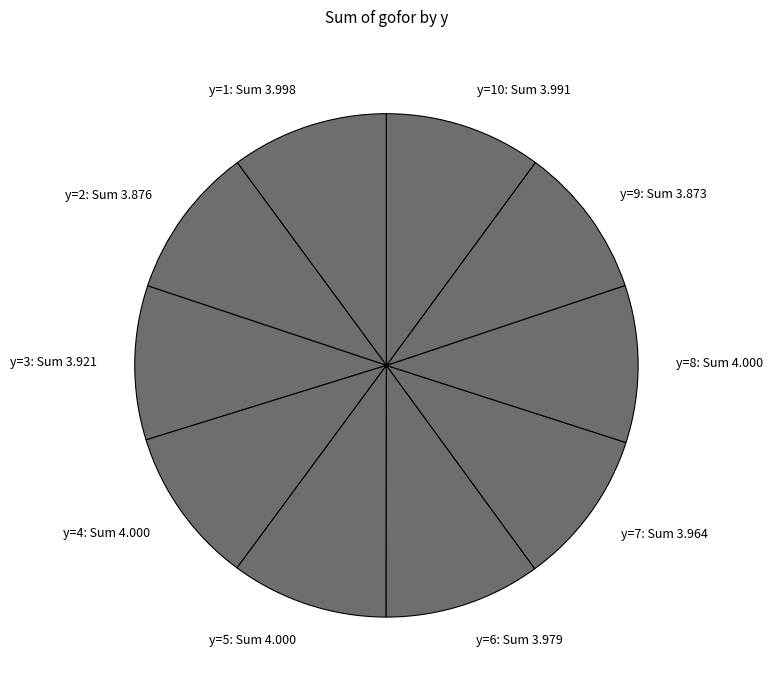

True or false: y=7: Sum 3.964 accounts for 2% of the total.

False